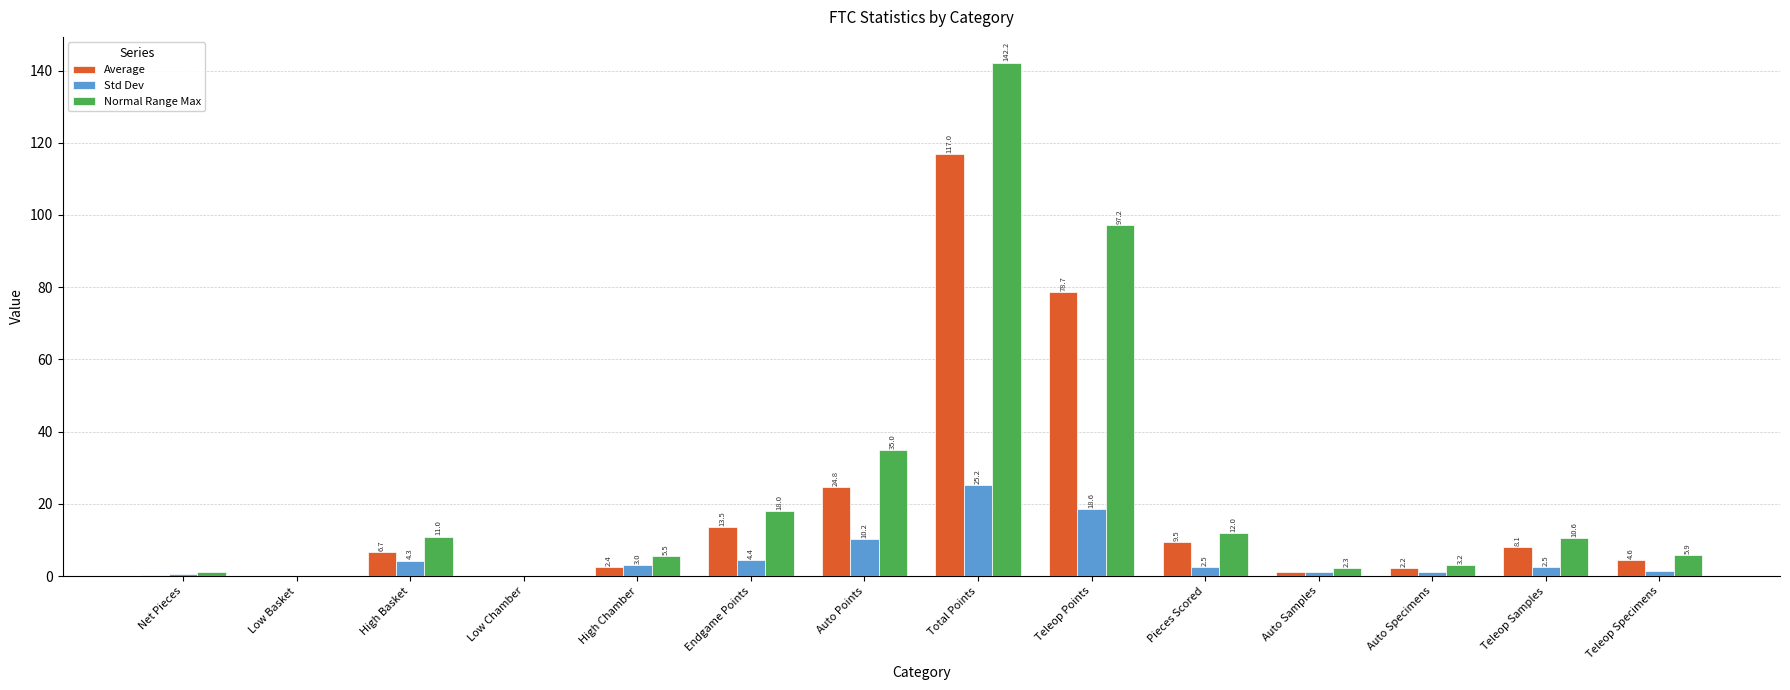

What is the total value across all series at Low Basket?

0.3